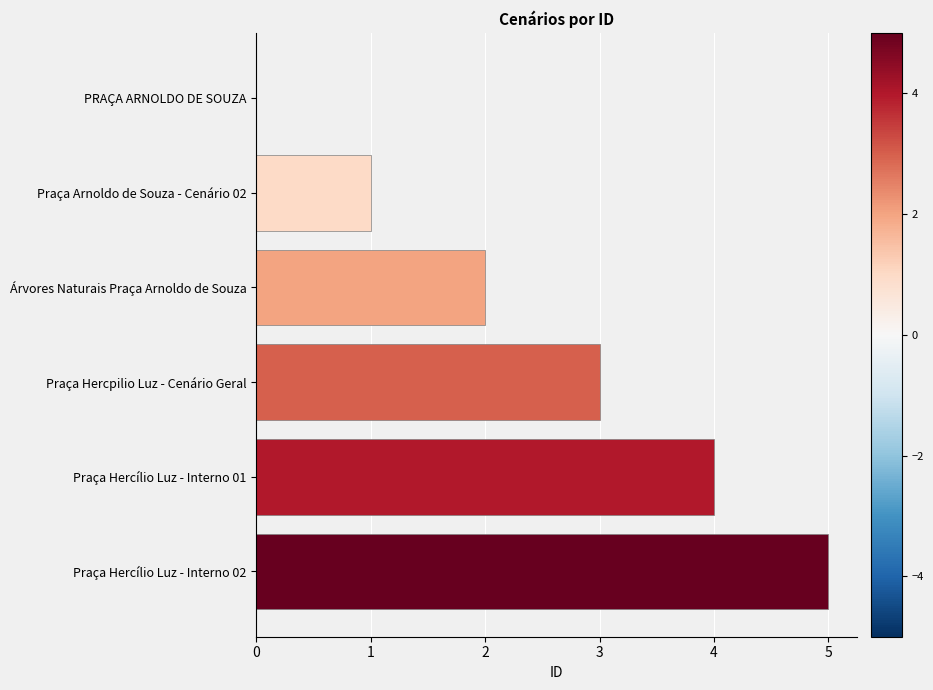

Is it true that the value at Praça Hercpilio Luz - Cenário Geral is 1?

False